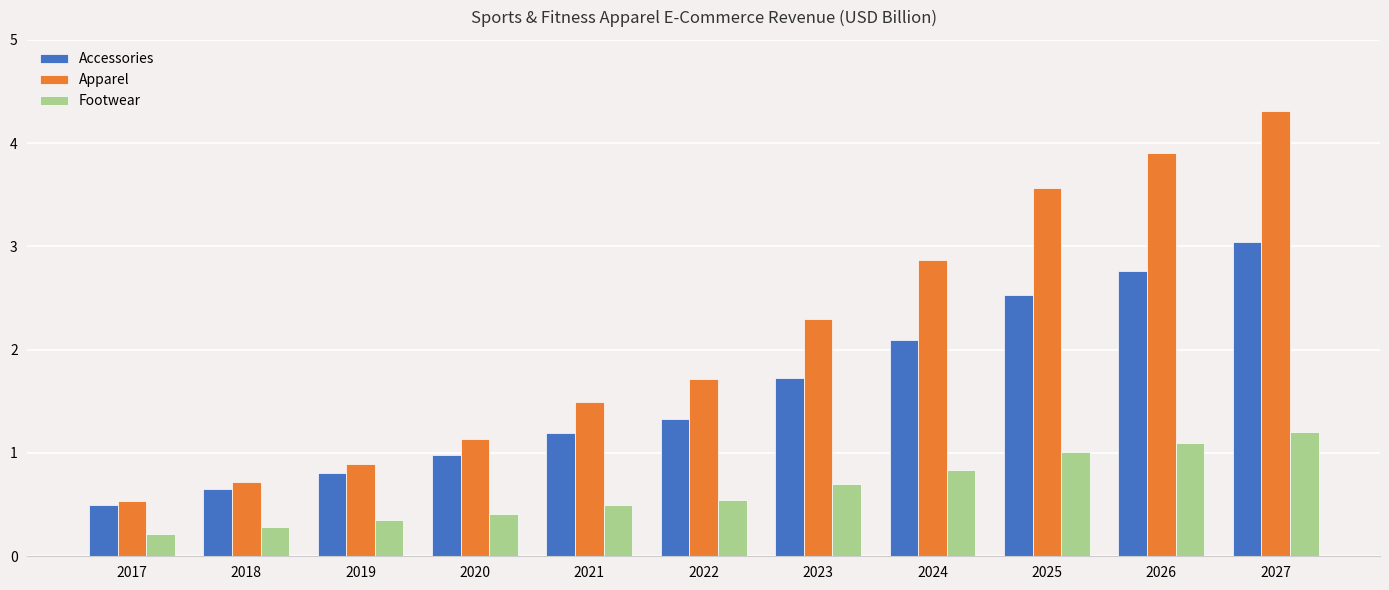

What is the lowest value of the Accessories series?

0.5